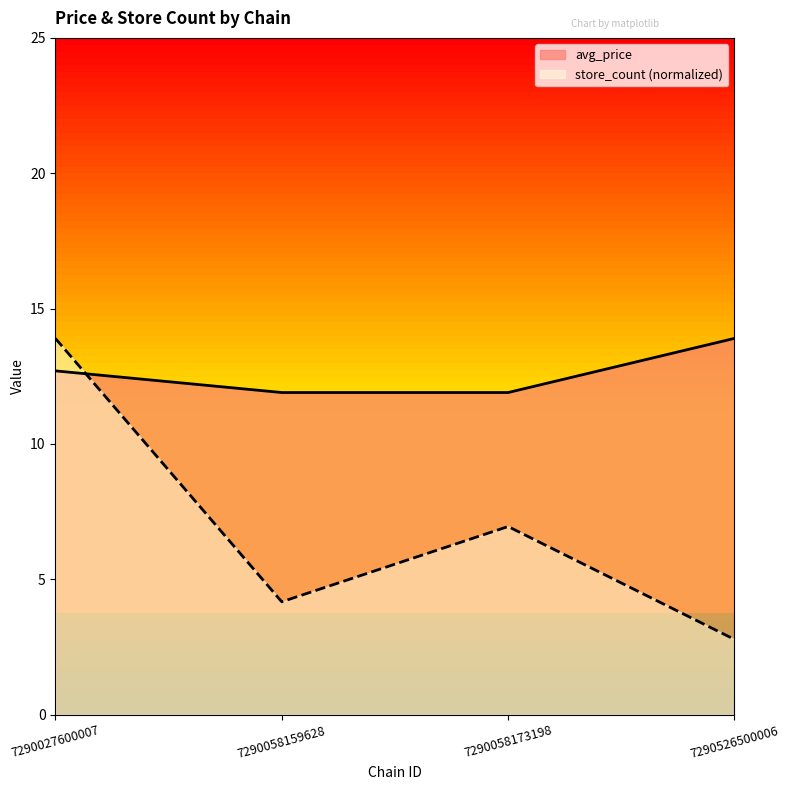

How many times do avg_price and store_count cross each other?

1